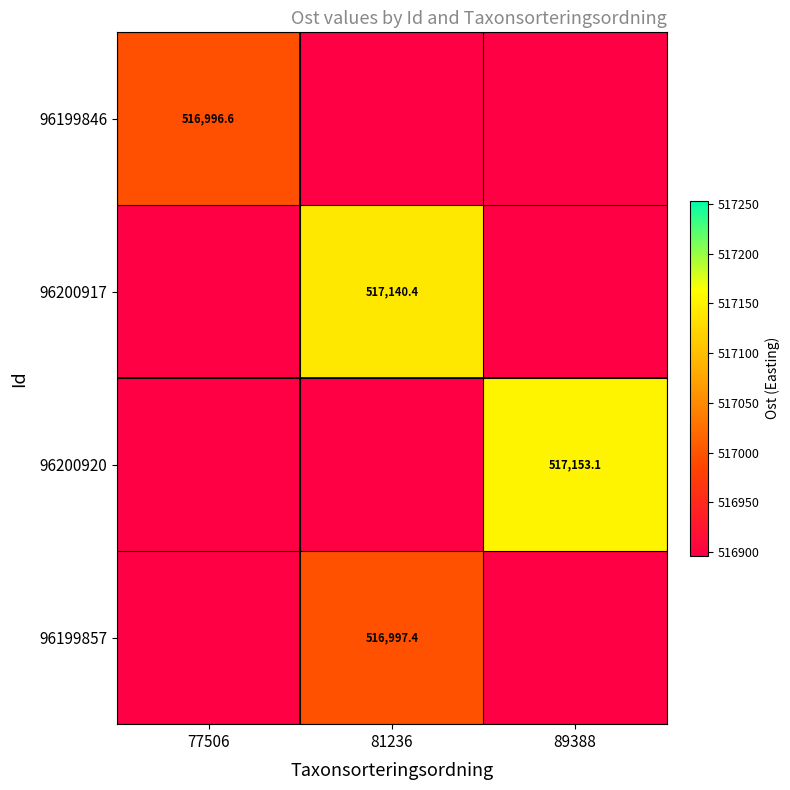

True or false: 96200917 has a value of 517140.4 at 81236.

True